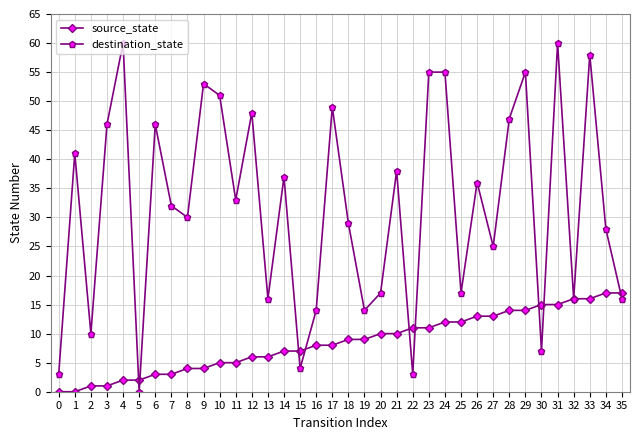

True or false: source_state has a value of 3 at 6.

True